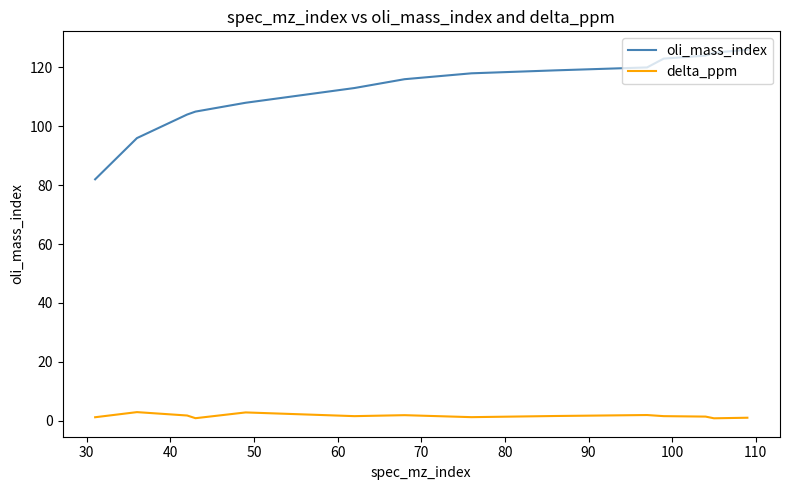

At how many categories does at least one series exceed 15?

14